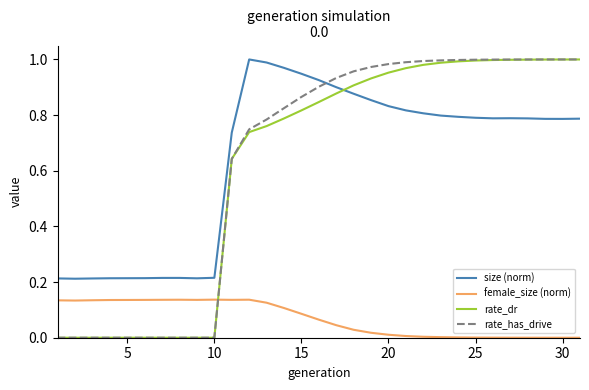

Which series has the largest range (max minus min)?

rate_has_drive